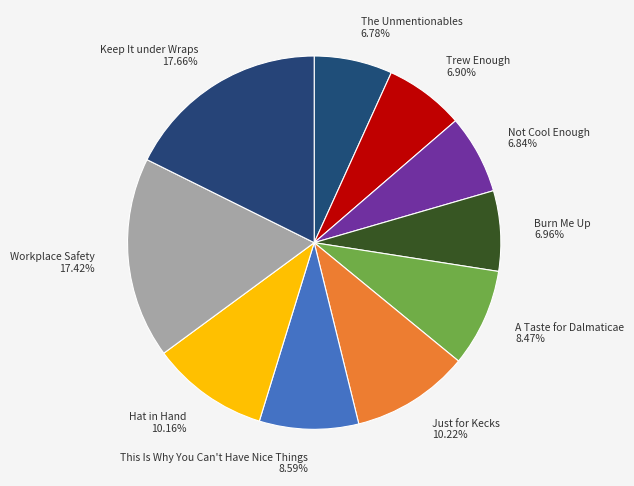

To the nearest percent, what portion does Not Cool Enough represent?

7%